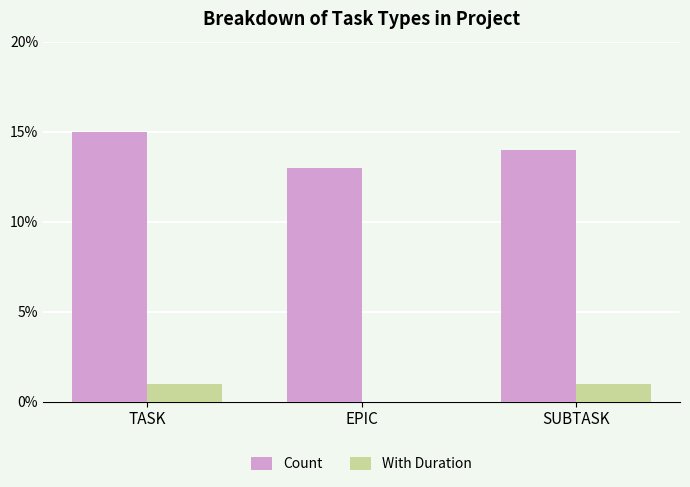

What is the sum of all Count values?

42